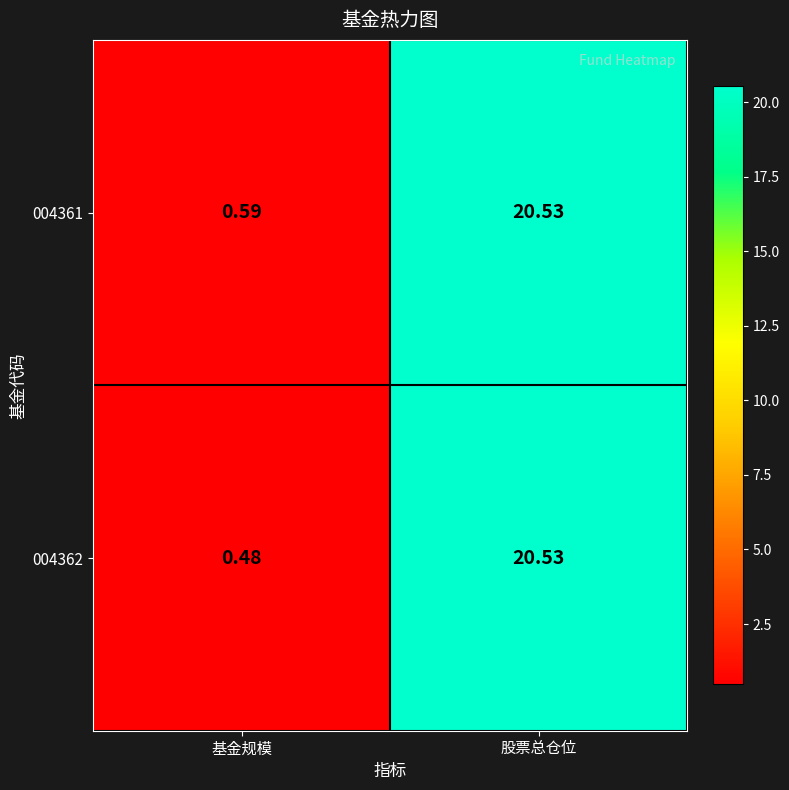

Where is 004362 nearest to the value 10?

基金规模